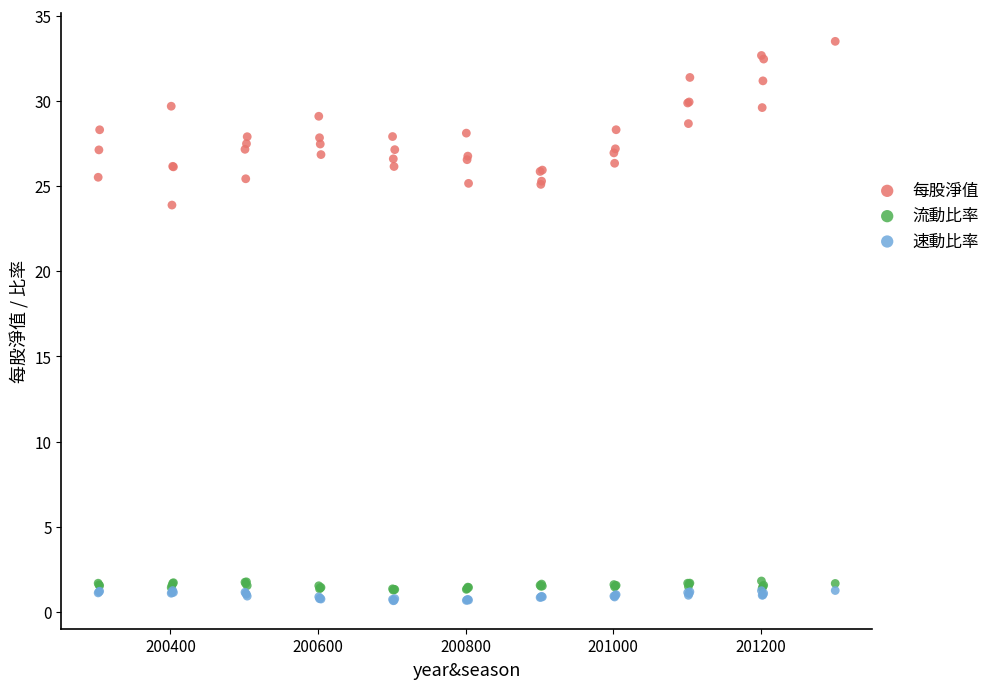

What are all the series names shown in the legend?

每股淨值, 流動比率, 速動比率